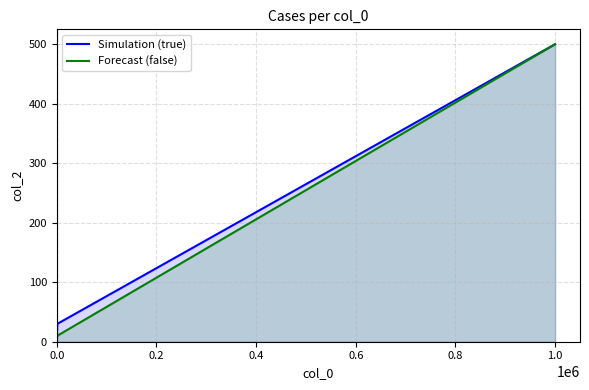

Which series changed the most between 0.0 and 1.0?

true